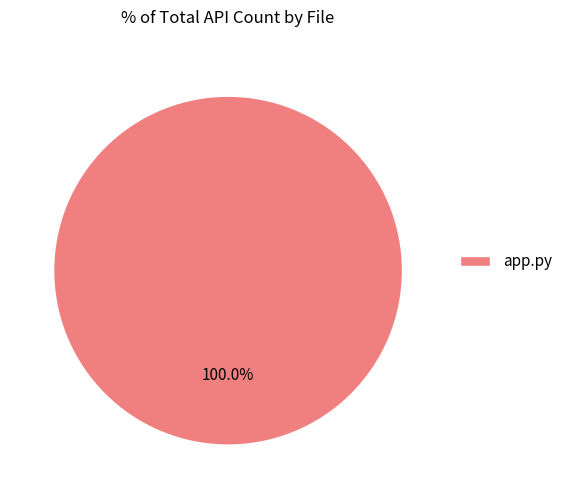

What percentage is the app.py slice, to the nearest percent?

100%